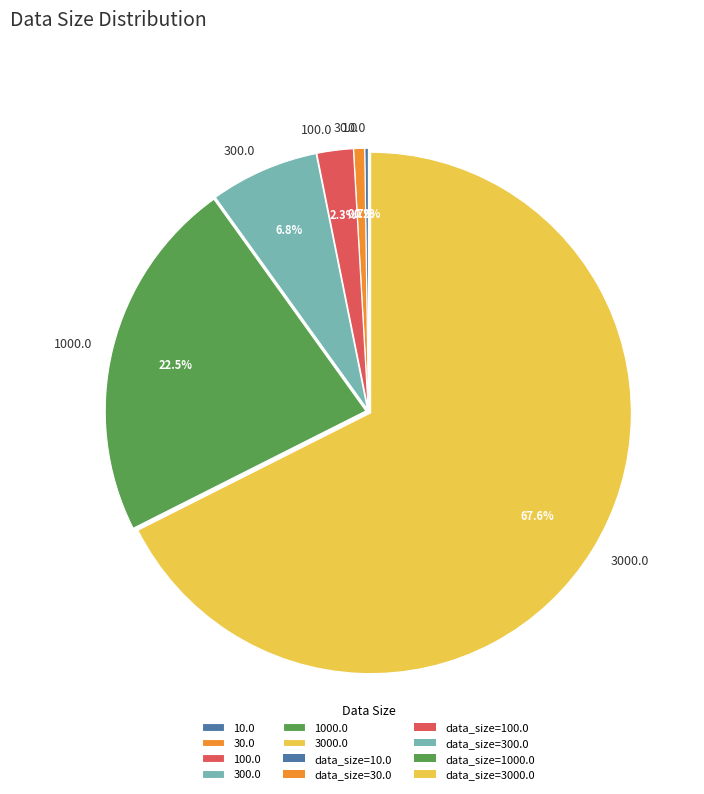

Which category has the biggest portion of the pie?

3000.0